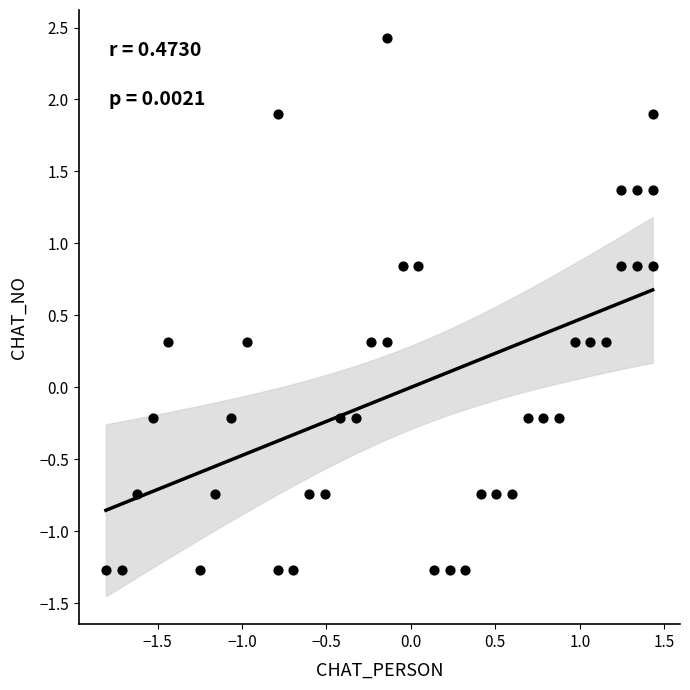

What is the range of X values (max minus min)?

3.2